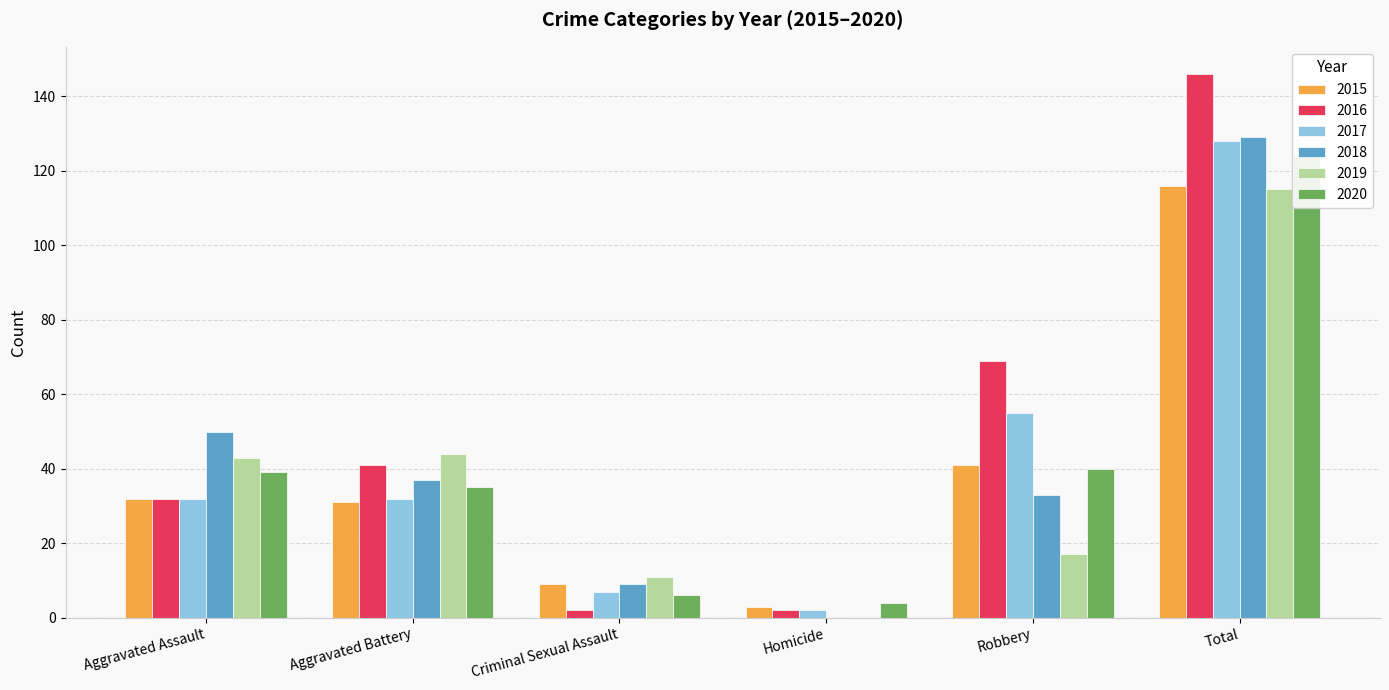

At which label does 2015 first exceed 32?

Robbery